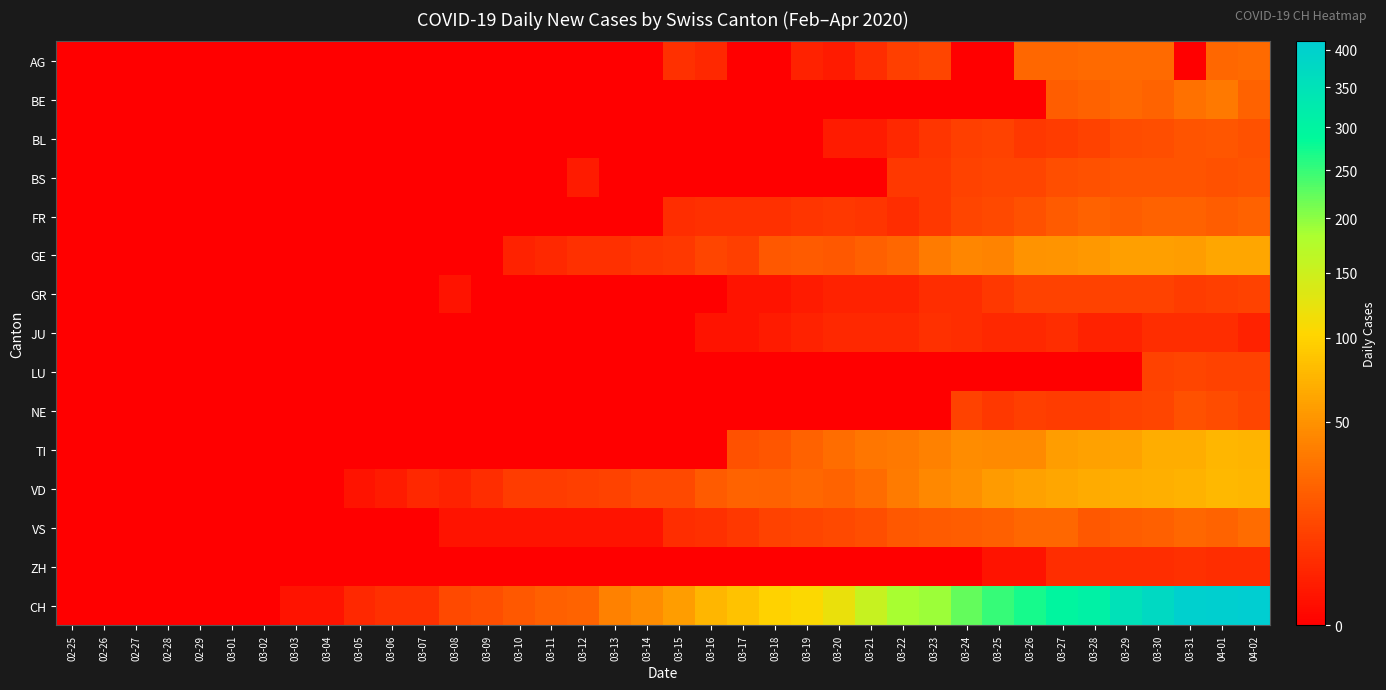

Reading right to left, list all the values displayed in this chart.

AG: 04-02=27	04-01=25	03-31=0	03-30=27	03-29=27	03-28=27	03-27=25	03-26=25	03-25=0	03-24=0	03-23=12	03-22=10	03-21=5	03-20=2	03-19=3	03-18=0	03-17=0	03-16=4	03-15=6	03-14=0	03-13=0	03-12=0	03-11=0	03-10=0	03-09=0	03-08=0	03-07=0	03-06=0	03-05=0	03-04=0	03-03=0	03-02=0	03-01=0	02-29=0	02-28=0	02-27=0	02-26=0	02-25=0
BE: 04-02=23	04-01=35	03-31=30	03-30=24	03-29=26	03-28=23	03-27=21	03-26=0	03-25=0	03-24=0	03-23=0	03-22=0	03-21=0	03-20=0	03-19=0	03-18=0	03-17=0	03-16=0	03-15=0	03-14=0	03-13=0	03-12=0	03-11=0	03-10=0	03-09=0	03-08=0	03-07=0	03-06=0	03-05=0	03-04=0	03-03=0	03-02=0	03-01=0	02-29=0	02-28=0	02-27=0	02-26=0	02-25=0
BL: 04-02=16	04-01=18	03-31=17	03-30=15	03-29=14	03-28=11	03-27=9	03-26=8	03-25=11	03-24=10	03-23=7	03-22=4	03-21=2	03-20=2	03-19=0	03-18=0	03-17=0	03-16=0	03-15=0	03-14=0	03-13=0	03-12=0	03-11=0	03-10=0	03-09=0	03-08=0	03-07=0	03-06=0	03-05=0	03-04=0	03-03=0	03-02=0	03-01=0	02-29=0	02-28=0	02-27=0	02-26=0	02-25=0
BS: 04-02=17	04-01=16	03-31=17	03-30=17	03-29=17	03-28=16	03-27=15	03-26=12	03-25=12	03-24=11	03-23=8	03-22=8	03-21=0	03-20=0	03-19=0	03-18=0	03-17=0	03-16=0	03-15=0	03-14=0	03-13=0	03-12=2	03-11=0	03-10=0	03-09=0	03-08=0	03-07=0	03-06=0	03-05=0	03-04=0	03-03=0	03-02=0	03-01=0	02-29=0	02-28=0	02-27=0	02-26=0	02-25=0
FR: 04-02=23	04-01=21	03-31=23	03-30=23	03-29=21	03-28=23	03-27=20	03-26=16	03-25=13	03-24=12	03-23=8	03-22=5	03-21=7	03-20=8	03-19=7	03-18=6	03-17=6	03-16=6	03-15=5	03-14=0	03-13=0	03-12=0	03-11=0	03-10=0	03-09=0	03-08=0	03-07=0	03-06=0	03-05=0	03-04=0	03-03=0	03-02=0	03-01=0	02-29=0	02-28=0	02-27=0	02-26=0	02-25=0
GE: 04-02=64	04-01=64	03-31=57	03-30=59	03-29=59	03-28=54	03-27=52	03-26=50	03-25=41	03-24=43	03-23=36	03-22=25	03-21=22	03-20=19	03-19=20	03-18=19	03-17=10	03-16=12	03-15=8	03-14=7	03-13=6	03-12=6	03-11=4	03-10=3	03-09=0	03-08=0	03-07=0	03-06=0	03-05=0	03-04=0	03-03=0	03-02=0	03-01=0	02-29=0	02-28=0	02-27=0	02-26=0	02-25=0
GR: 04-02=11	04-01=10	03-31=9	03-30=11	03-29=11	03-28=11	03-27=11	03-26=11	03-25=8	03-24=5	03-23=5	03-22=3	03-21=3	03-20=3	03-19=2	03-18=1	03-17=1	03-16=0	03-15=0	03-14=0	03-13=0	03-12=0	03-11=0	03-10=0	03-09=0	03-08=1	03-07=0	03-06=0	03-05=0	03-04=0	03-03=0	03-02=0	03-01=0	02-29=0	02-28=0	02-27=0	02-26=0	02-25=0
JU: 04-02=3	04-01=5	03-31=5	03-30=5	03-29=3	03-28=3	03-27=5	03-26=4	03-25=4	03-24=5	03-23=6	03-22=4	03-21=4	03-20=4	03-19=3	03-18=2	03-17=1	03-16=1	03-15=0	03-14=0	03-13=0	03-12=0	03-11=0	03-10=0	03-09=0	03-08=0	03-07=0	03-06=0	03-05=0	03-04=0	03-03=0	03-02=0	03-01=0	02-29=0	02-28=0	02-27=0	02-26=0	02-25=0
LU: 04-02=11	04-01=11	03-31=12	03-30=11	03-29=0	03-28=0	03-27=0	03-26=0	03-25=0	03-24=0	03-23=0	03-22=0	03-21=0	03-20=0	03-19=0	03-18=0	03-17=0	03-16=0	03-15=0	03-14=0	03-13=0	03-12=0	03-11=0	03-10=0	03-09=0	03-08=0	03-07=0	03-06=0	03-05=0	03-04=0	03-03=0	03-02=0	03-01=0	02-29=0	02-28=0	02-27=0	02-26=0	02-25=0
NE: 04-02=12	04-01=14	03-31=16	03-30=12	03-29=11	03-28=9	03-27=9	03-26=10	03-25=8	03-24=11	03-23=0	03-22=0	03-21=0	03-20=0	03-19=0	03-18=0	03-17=0	03-16=0	03-15=0	03-14=0	03-13=0	03-12=0	03-11=0	03-10=0	03-09=0	03-08=0	03-07=0	03-06=0	03-05=0	03-04=0	03-03=0	03-02=0	03-01=0	02-29=0	02-28=0	02-27=0	02-26=0	02-25=0
TI: 04-02=74	04-01=75	03-31=69	03-30=69	03-29=61	03-28=60	03-27=57	03-26=45	03-25=45	03-24=46	03-23=40	03-22=35	03-21=33	03-20=29	03-19=23	03-18=18	03-17=16	03-16=0	03-15=0	03-14=0	03-13=0	03-12=0	03-11=0	03-10=0	03-09=0	03-08=0	03-07=0	03-06=0	03-05=0	03-04=0	03-03=0	03-02=0	03-01=0	02-29=0	02-28=0	02-27=0	02-26=0	02-25=0
VD: 04-02=76	04-01=77	03-31=73	03-30=70	03-29=69	03-28=67	03-27=64	03-26=60	03-25=56	03-24=48	03-23=44	03-22=36	03-21=28	03-20=24	03-19=25	03-18=23	03-17=24	03-16=20	03-15=13	03-14=13	03-13=11	03-12=10	03-11=9	03-10=9	03-09=5	03-08=3	03-07=4	03-06=2	03-05=1	03-04=0	03-03=0	03-02=0	03-01=0	02-29=0	02-28=0	02-27=0	02-26=0	02-25=0
VS: 04-02=28	04-01=24	03-31=25	03-30=22	03-29=21	03-28=19	03-27=25	03-26=25	03-25=22	03-24=21	03-23=20	03-22=19	03-21=15	03-20=13	03-19=12	03-18=11	03-17=8	03-16=6	03-15=5	03-14=1	03-13=1	03-12=1	03-11=1	03-10=1	03-09=1	03-08=1	03-07=0	03-06=0	03-05=0	03-04=0	03-03=0	03-02=0	03-01=0	02-29=0	02-28=0	02-27=0	02-26=0	02-25=0
ZH: 04-02=5	04-01=5	03-31=6	03-30=5	03-29=5	03-28=5	03-27=5	03-26=1	03-25=1	03-24=0	03-23=0	03-22=0	03-21=0	03-20=0	03-19=0	03-18=0	03-17=0	03-16=0	03-15=0	03-14=0	03-13=0	03-12=0	03-11=0	03-10=0	03-09=0	03-08=0	03-07=0	03-06=0	03-05=0	03-04=0	03-03=0	03-02=0	03-01=0	02-29=0	02-28=0	02-27=0	02-26=0	02-25=0
CH: 04-02=412	04-01=408	03-31=404	03-30=375	03-29=352	03-28=309	03-27=298	03-26=270	03-25=249	03-24=224	03-23=191	03-22=185	03-21=155	03-20=121	03-19=105	03-18=99	03-17=85	03-16=76	03-15=57	03-14=46	03-13=40	03-12=24	03-11=22	03-10=19	03-09=15	03-08=13	03-07=6	03-06=6	03-05=4	03-04=1	03-03=1	03-02=0	03-01=0	02-29=0	02-28=0	02-27=0	02-26=0	02-25=0